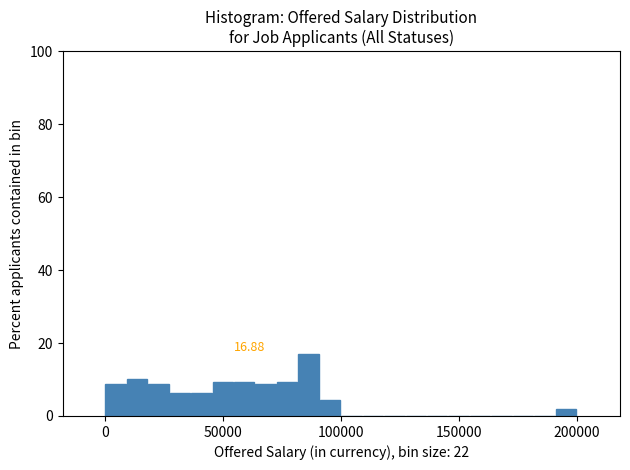

Read against the x-axis, roughly where is the centre of the tallest bar?

85000